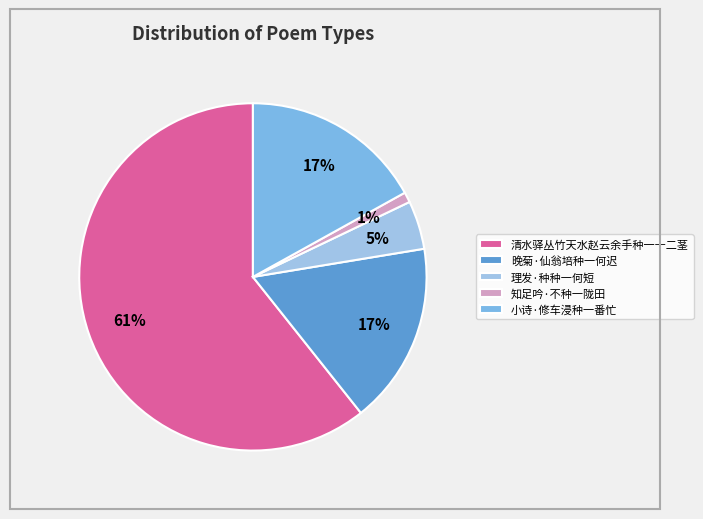

Which slice is the smallest?

知足吟·不种一陇田